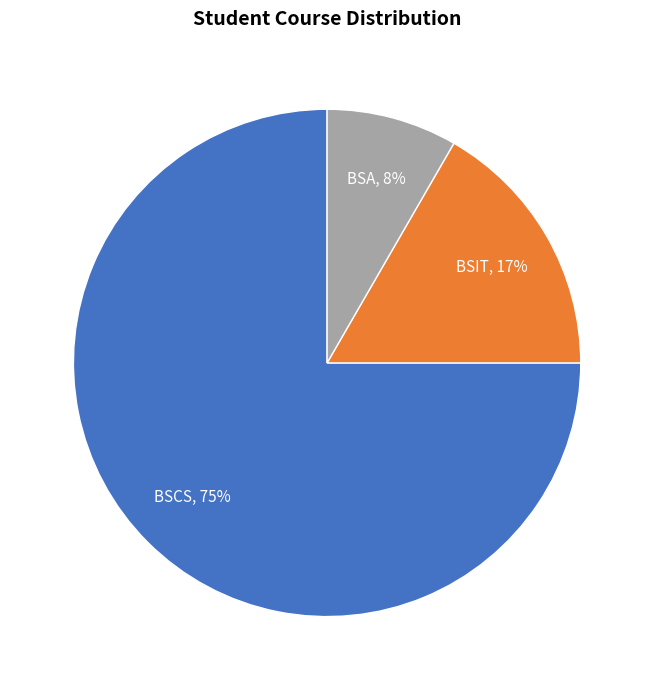

Is there a majority slice in this chart?

Yes